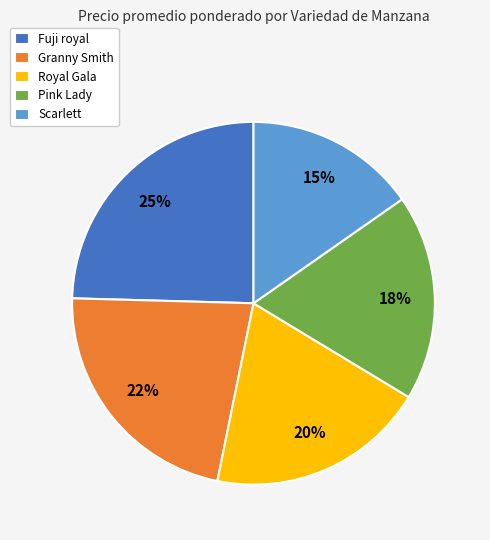

Rank the categories by value from highest to lowest.

Fuji royal, Granny Smith, Royal Gala, Pink Lady, Scarlett